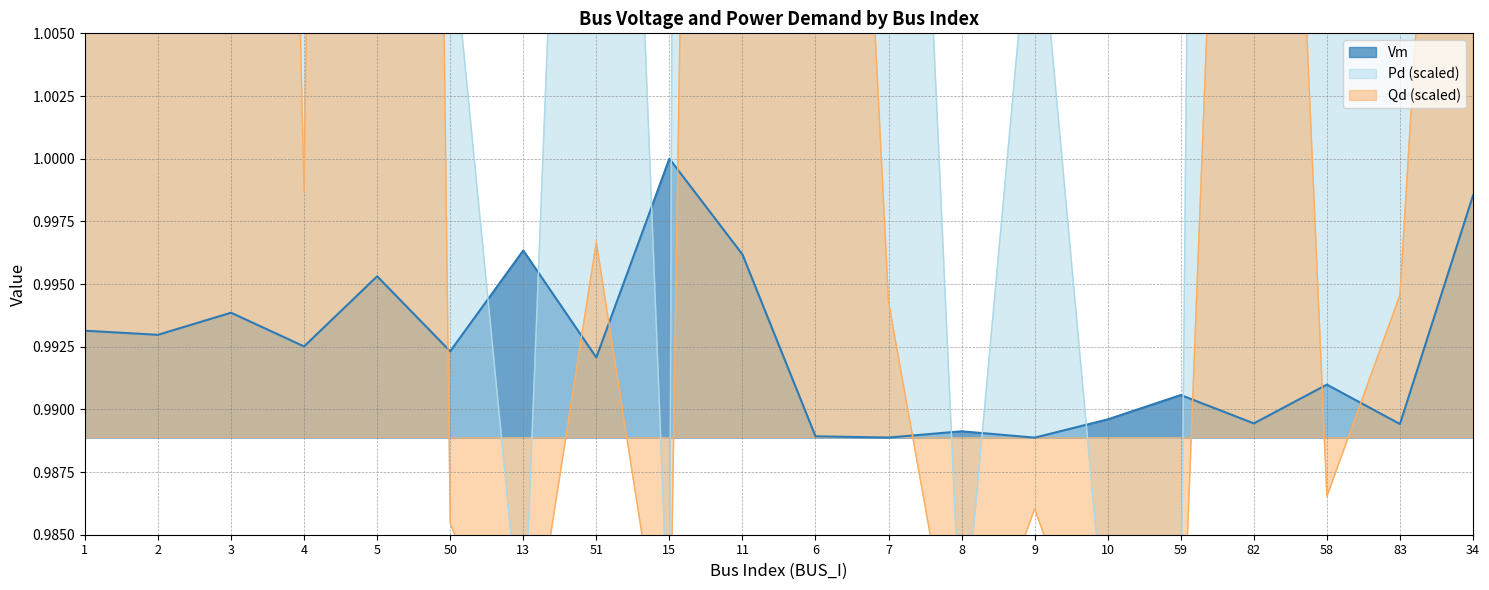

At which label does Pd first exceed 1?

1